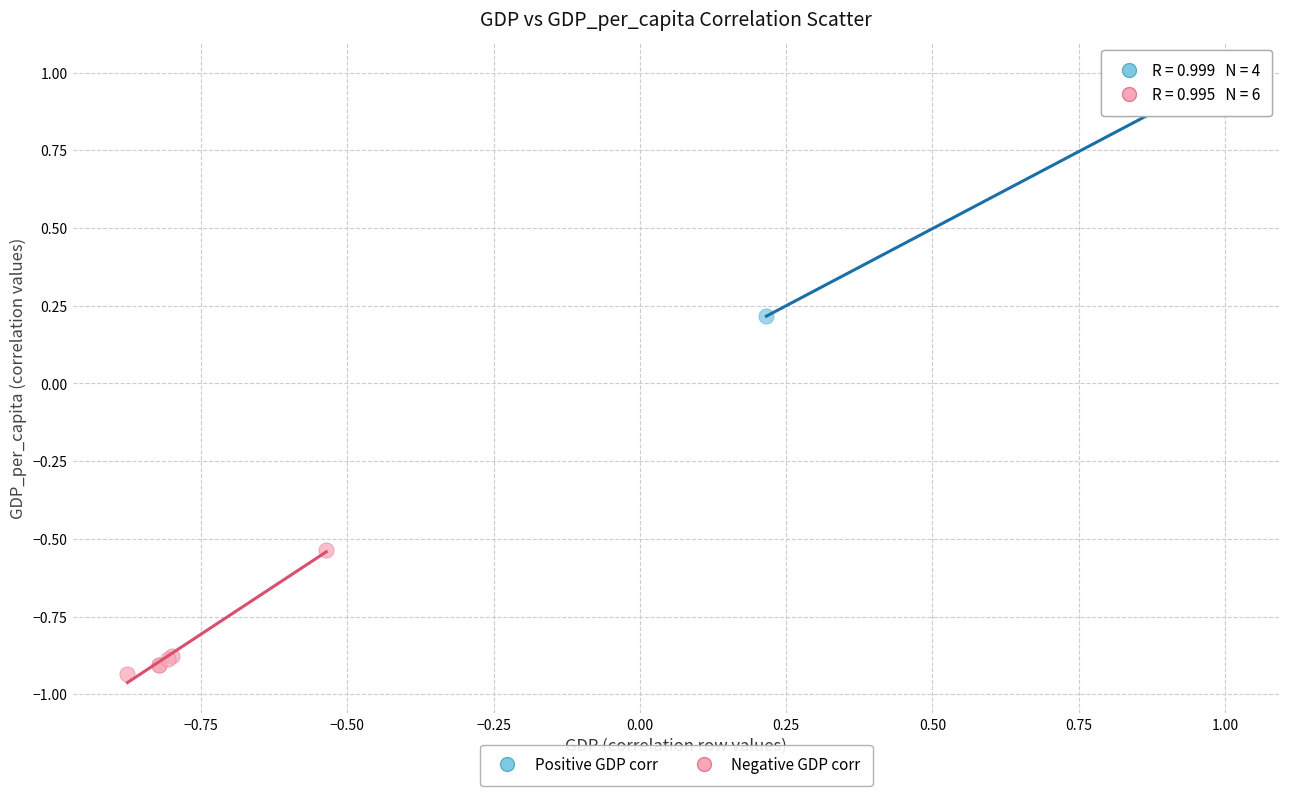

Which series reaches the minimum Y coordinate?

Negative GDP corr